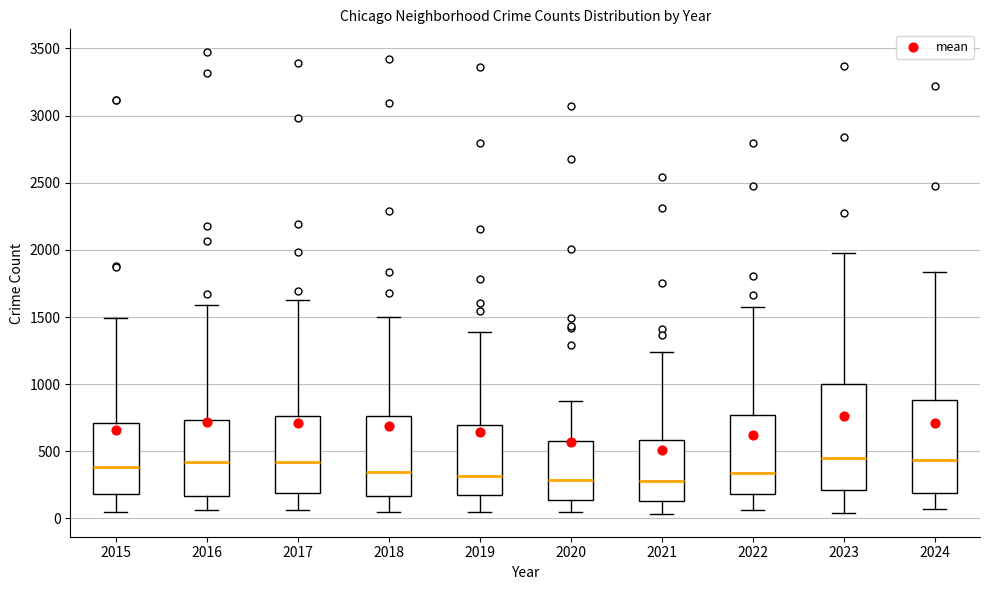

Reading left to right, transcribe this box plot: for each box, give where its median line is, the range the box spans, and where its two whiskers end, as read against the y-axis. The values are not printed on the chart, so give them approximately, as read against the axis.

2015: median 400, box 200 to 700, whiskers 50 to 1500
2016: median 400, box 150 to 750, whiskers 50 to 1600
2017: median 400, box 200 to 750, whiskers 50 to 1650
2018: median 350, box 150 to 750, whiskers 50 to 1500
2019: median 300, box 200 to 700, whiskers 50 to 1400
2020: median 300, box 150 to 550, whiskers 50 to 900
2021: median 300, box 150 to 600, whiskers 50 to 1250
2022: median 350, box 200 to 750, whiskers 50 to 1600
2023: median 450, box 200 to 1000, whiskers 50 to 2000
2024: median 450, box 200 to 900, whiskers 50 to 1850